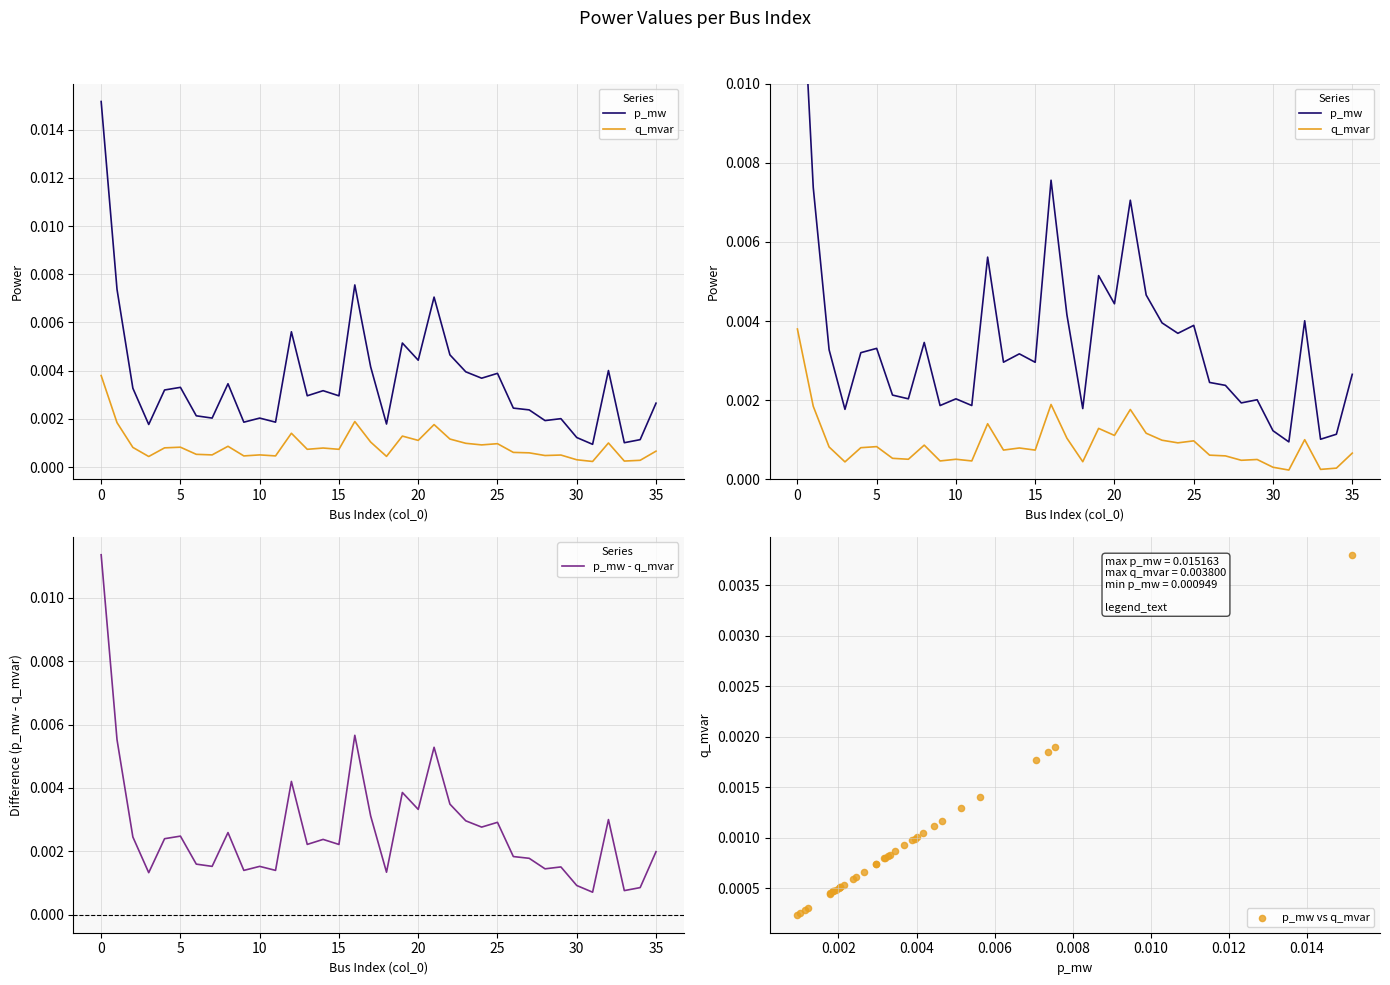

Which series has the largest total across all categories?

p_mw